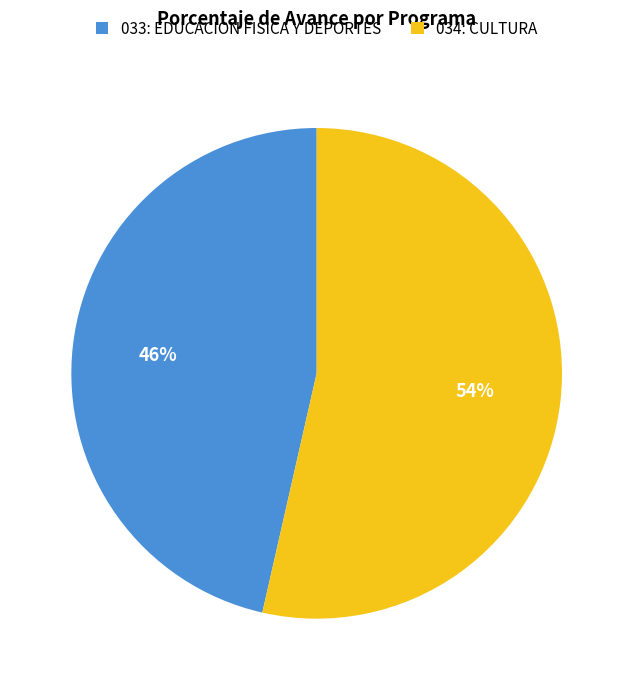

Do 034: CULTURA and 033: EDUCACION FISICA Y DEPORTES together represent more than half of the pie?

Yes